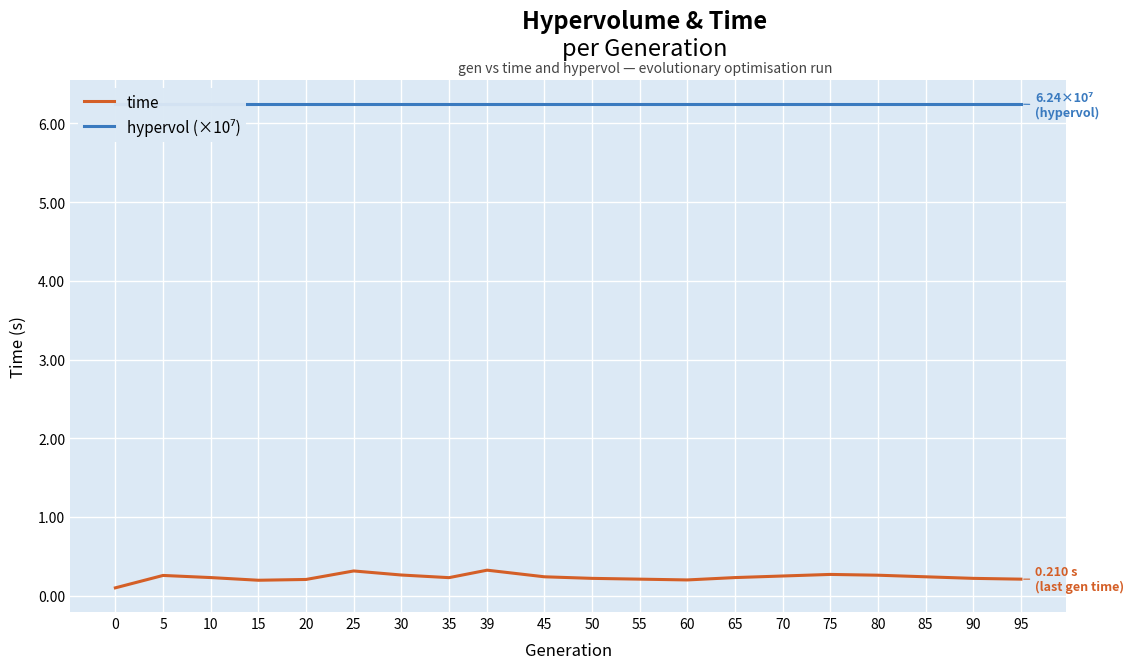

Which series has the widest spread of values?

time